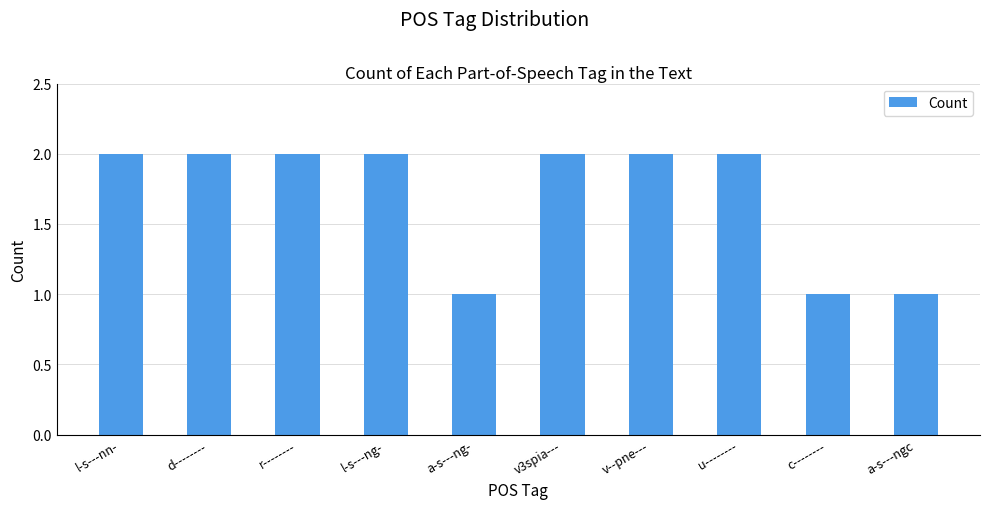

What is the ratio of the value at c-------- to the value at u--------?

0.5